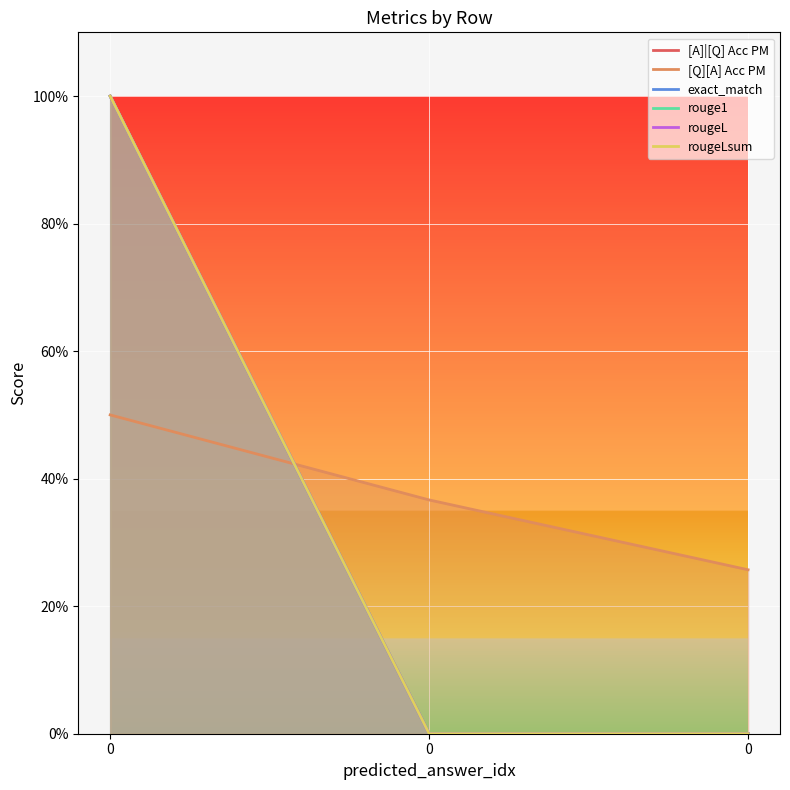

Does the chart display data point markers on the line(s)?

No